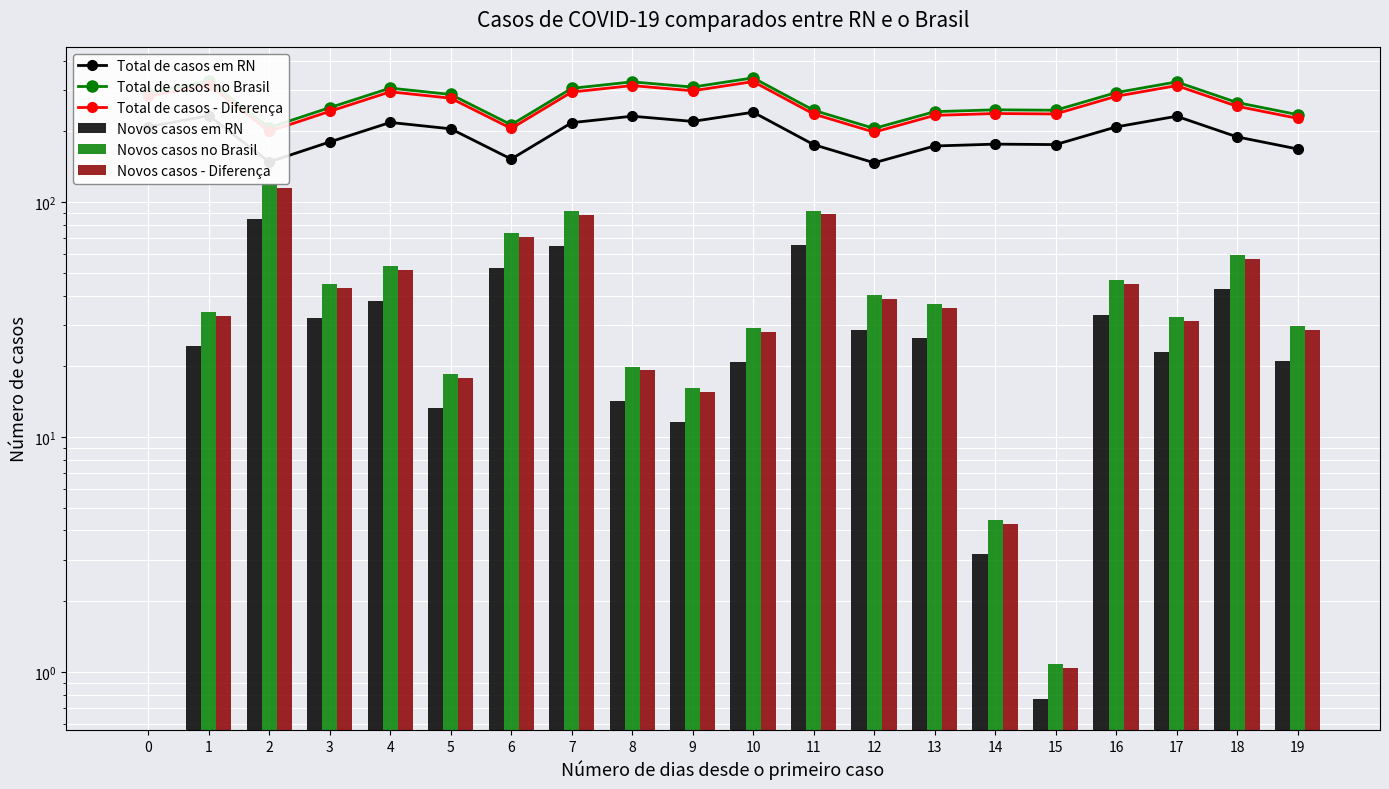

What is the highest value of the Novos casos no Brasil series?

119.1